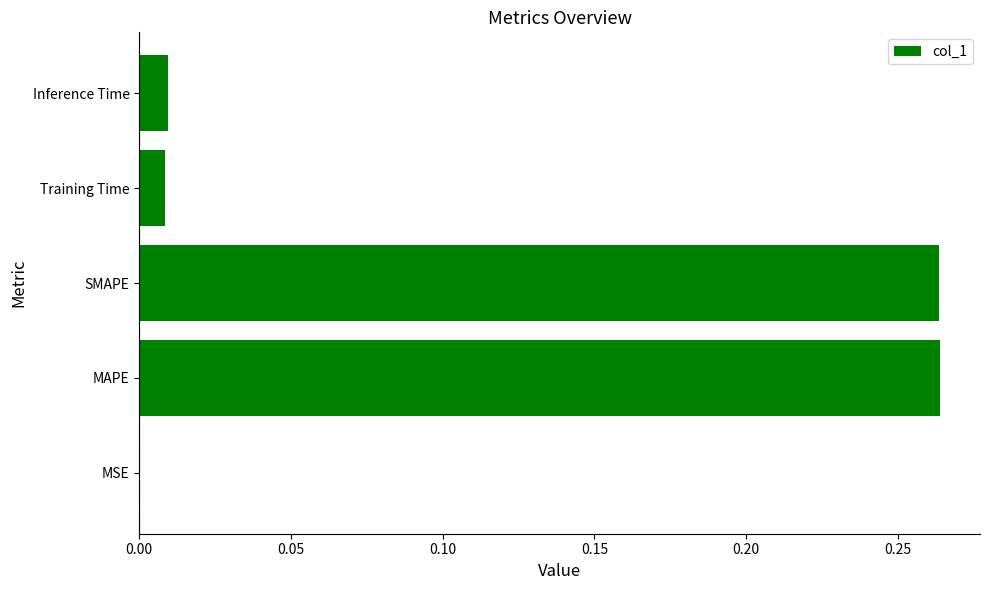

Is it true that the value at MAPE is 0.4?

False